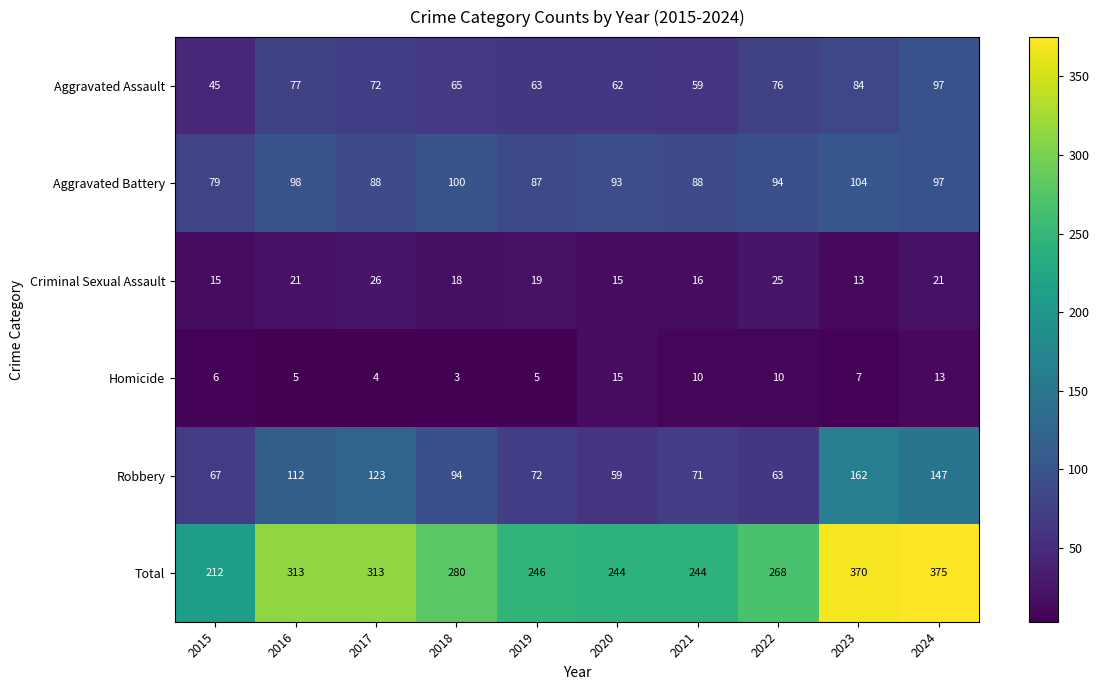

The Robbery series shows 67 at 2015. True or false?

True